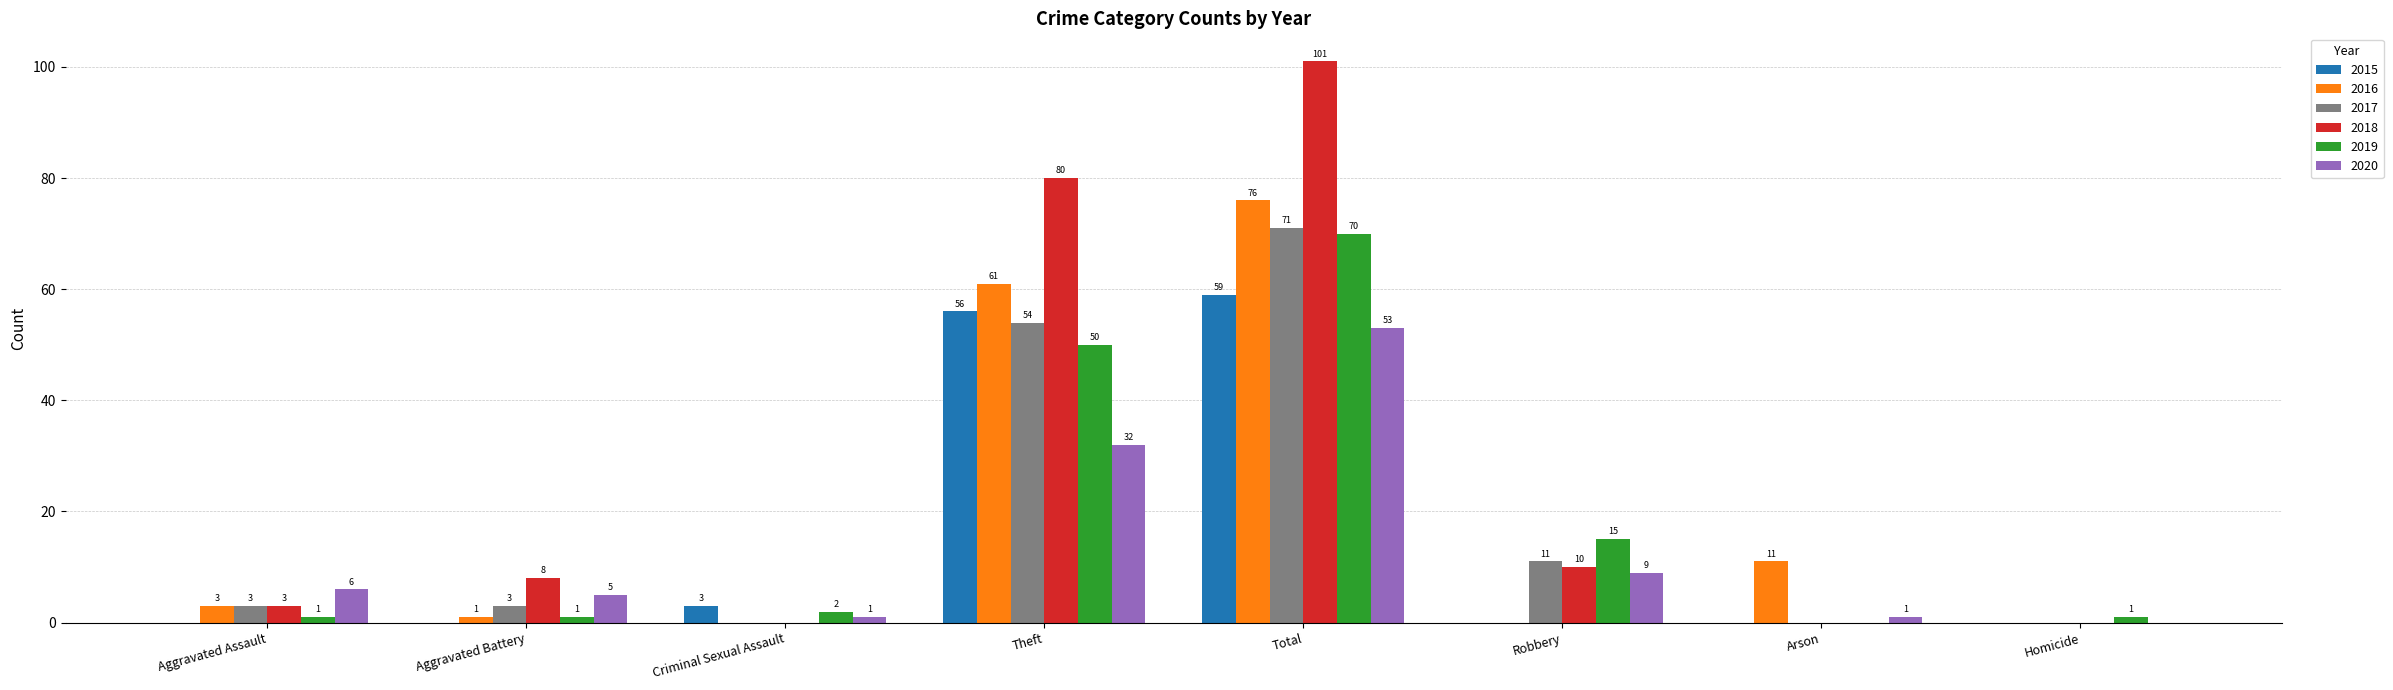

Between Theft and Robbery, which series saw the biggest shift?

2018